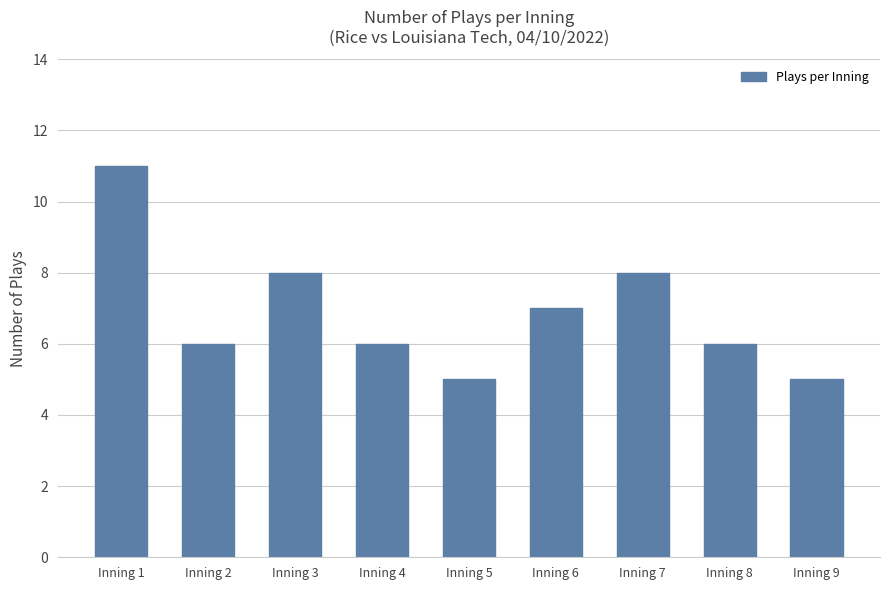

What is the value of the 1st bar from the left?

11